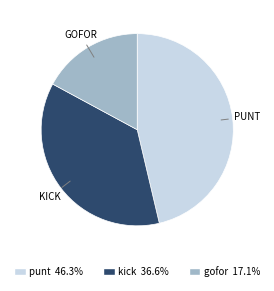

Which has a higher value, gofor or kick?

kick